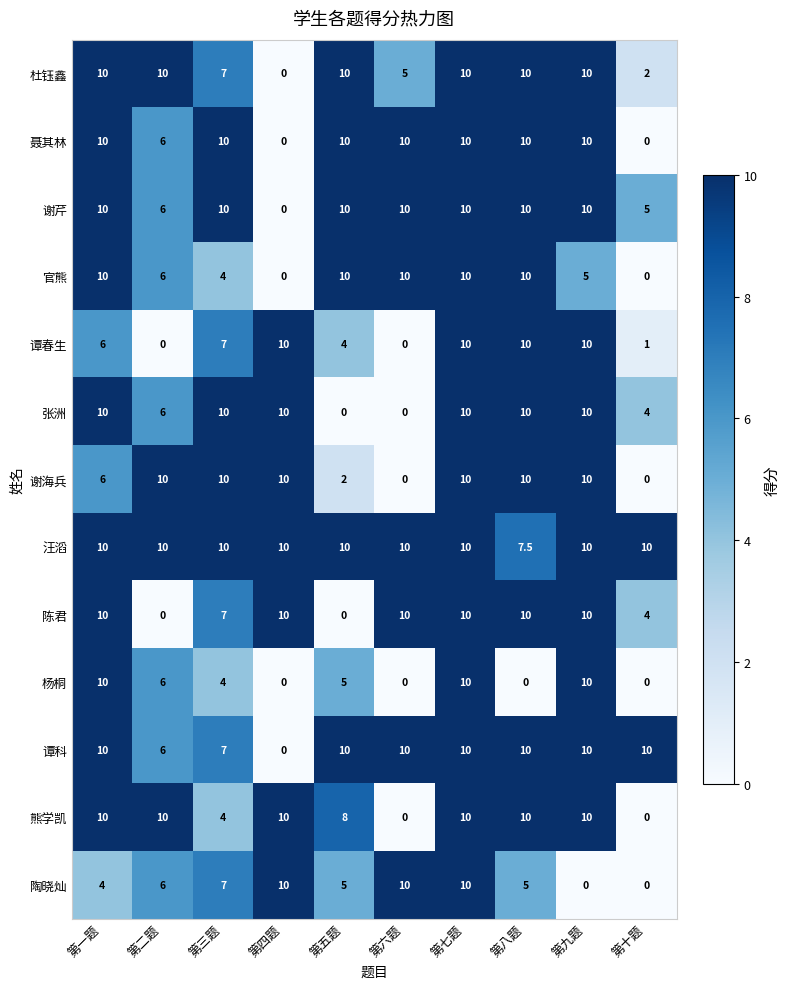

What is the sum of all 杨桐 values?

45.0